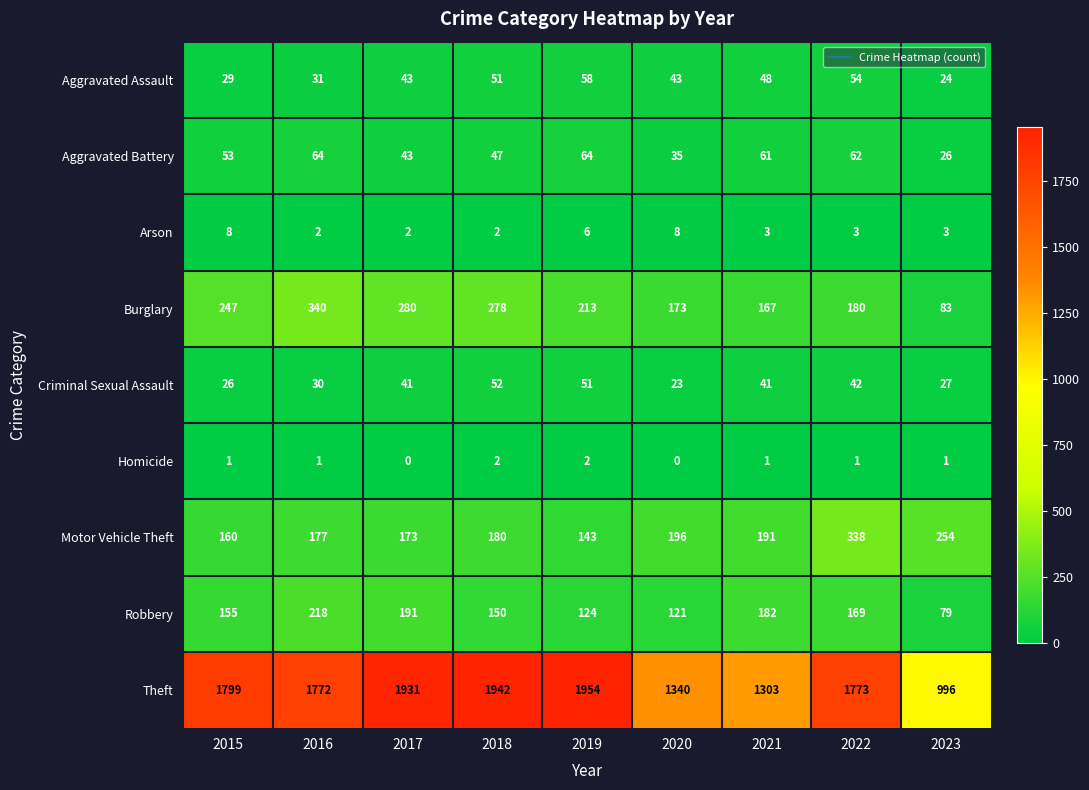

What is the greatest value displayed?

1954